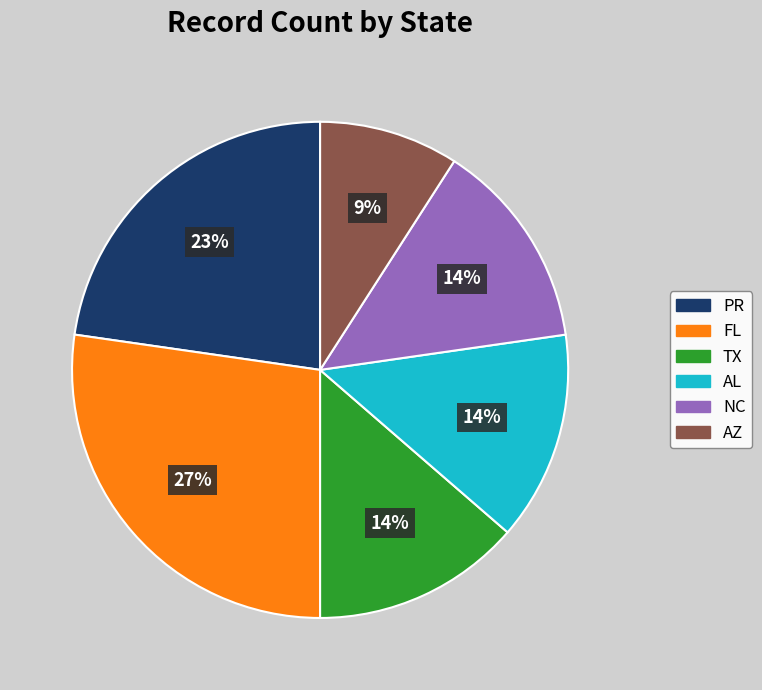

What is the ratio of the value at AZ to the value at FL?

0.3